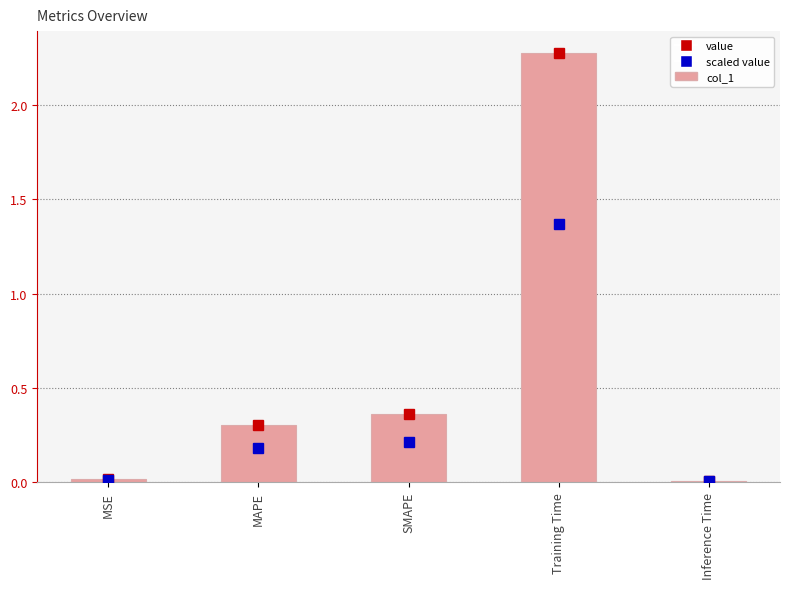

At which category does the chart reach its peak across all series?

Training Time